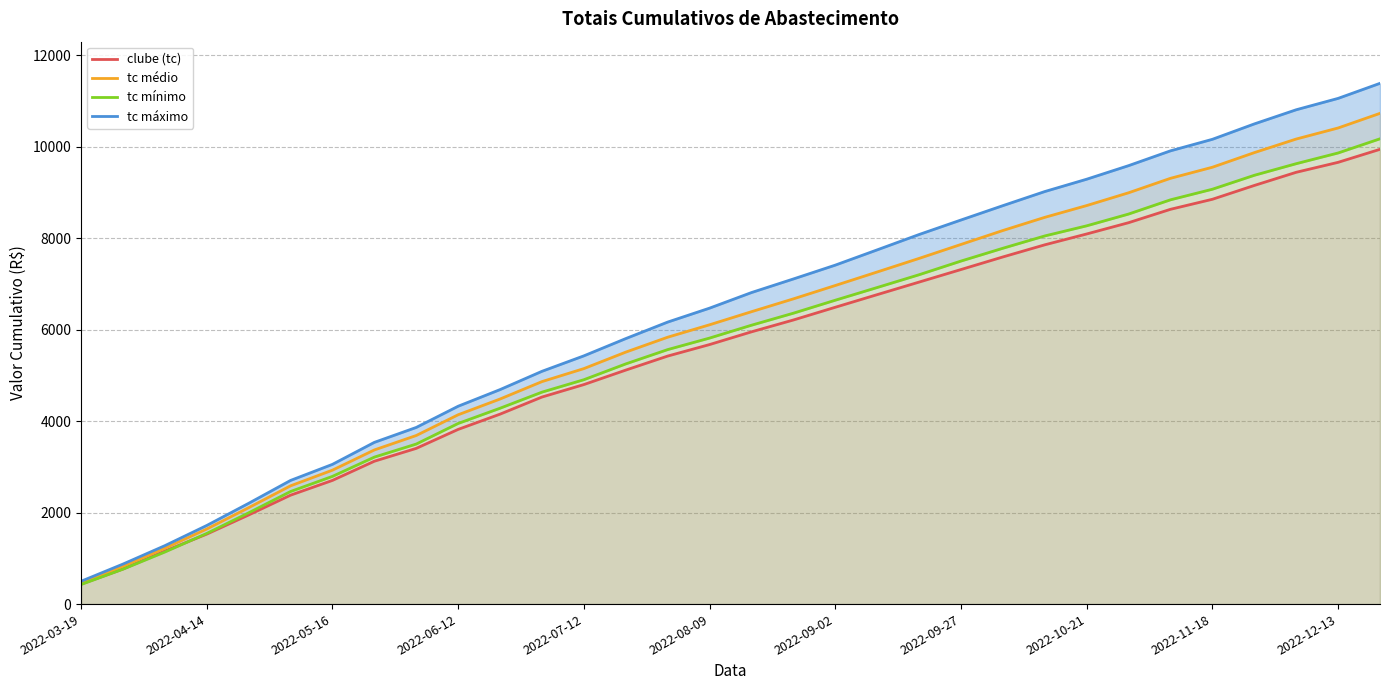

What is the greatest value displayed?

11389.4